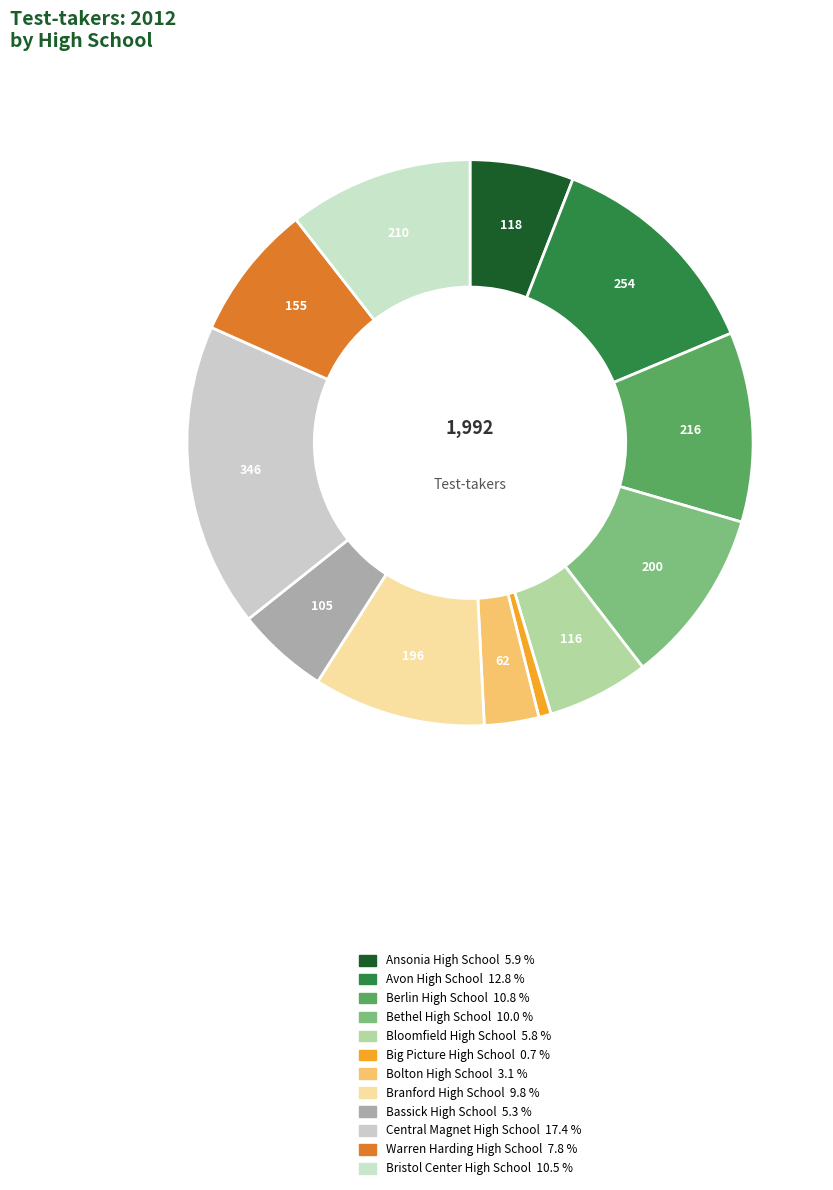

To the nearest percent, what portion does Central Magnet High School represent?

17%